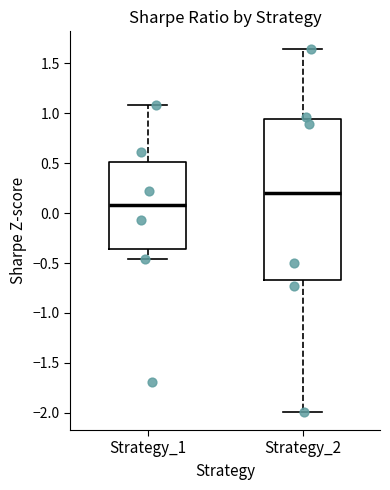

Where does the median line of the box for Strategy_2 sit on the y-axis? The values are not printed on the chart, so give them approximately, as read against the axis.

0.20